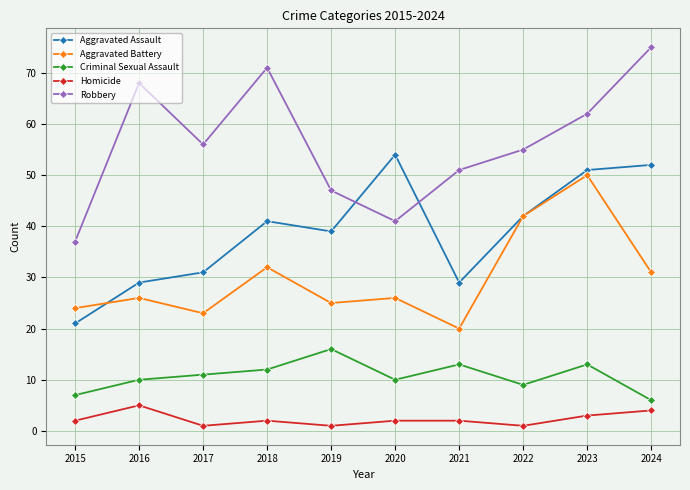

At which category is the sum across all series the highest?

2023